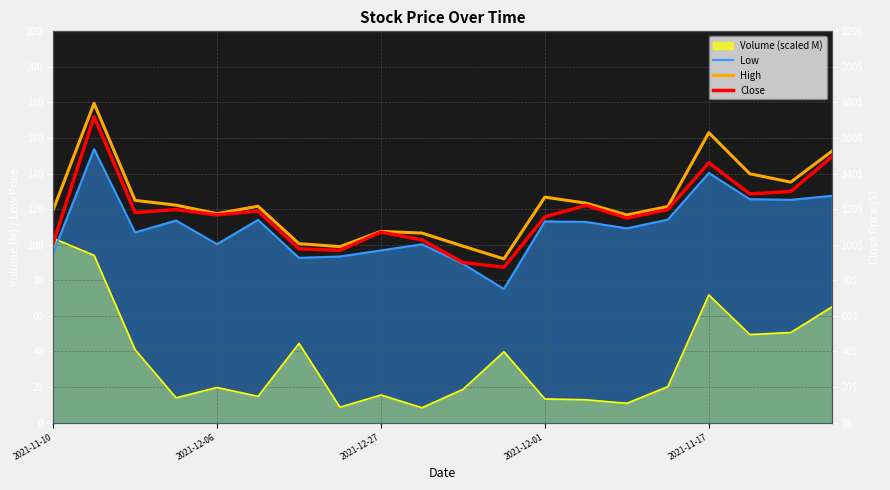

What is the sum of the Low values at 6 and 2021-11-10?

187.8